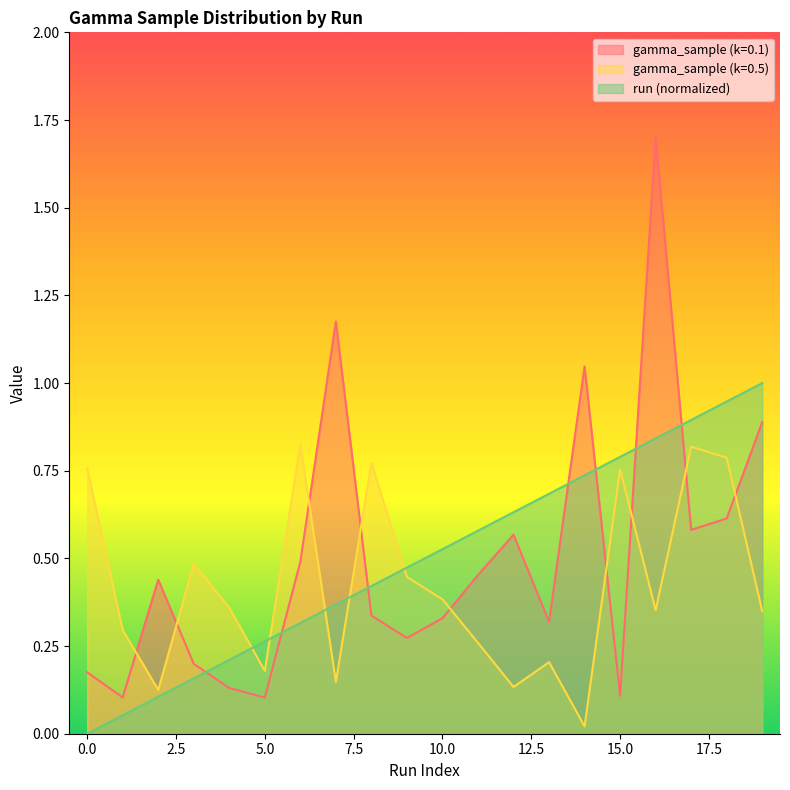

Reading left to right, what are all the values shown in this chart?

gamma_sample (k=0.1): 0=0.2	1=0.1	2=0.4	3=0.2	4=0.1	5=0.1	6=0.5	7=1.2	8=0.3	9=0.3	10=0.3	11=0.5	12=0.6	13=0.3	14=1.0	15=0.1	16=1.7	17=0.6	18=0.6	19=0.9
gamma_sample (k=0.5): 0=0.8	1=0.3	2=0.1	3=0.5	4=0.4	5=0.2	6=0.8	7=0.1	8=0.8	9=0.4	10=0.4	11=0.3	12=0.1	13=0.2	14=0.0	15=0.8	16=0.4	17=0.8	18=0.8	19=0.3
run (normalized): 0=0.0	1=0.1	2=0.1	3=0.2	4=0.2	5=0.3	6=0.3	7=0.4	8=0.4	9=0.5	10=0.5	11=0.6	12=0.6	13=0.7	14=0.7	15=0.8	16=0.8	17=0.9	18=0.9	19=1.0